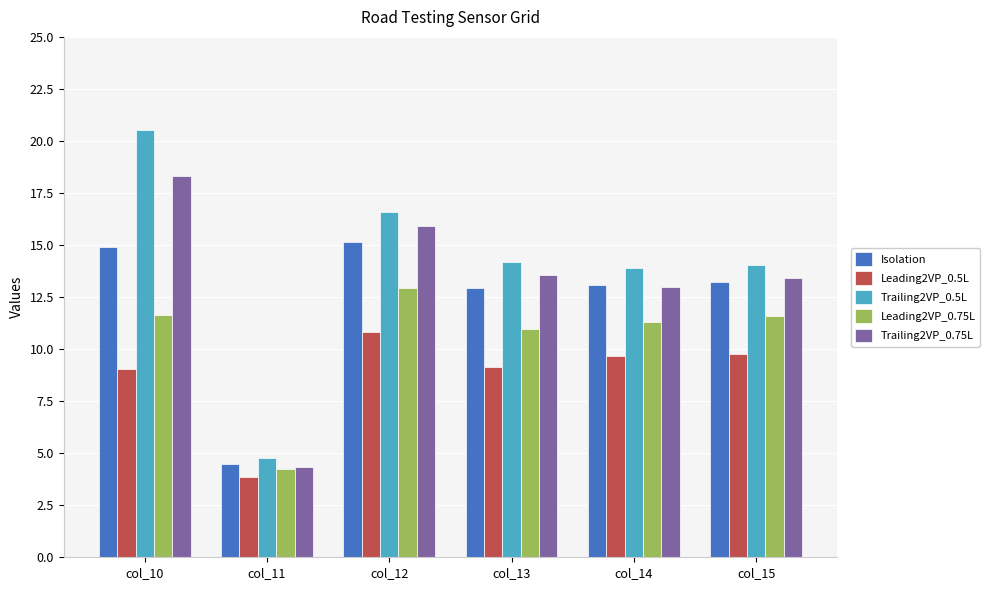

What is the greatest value displayed?

20.5